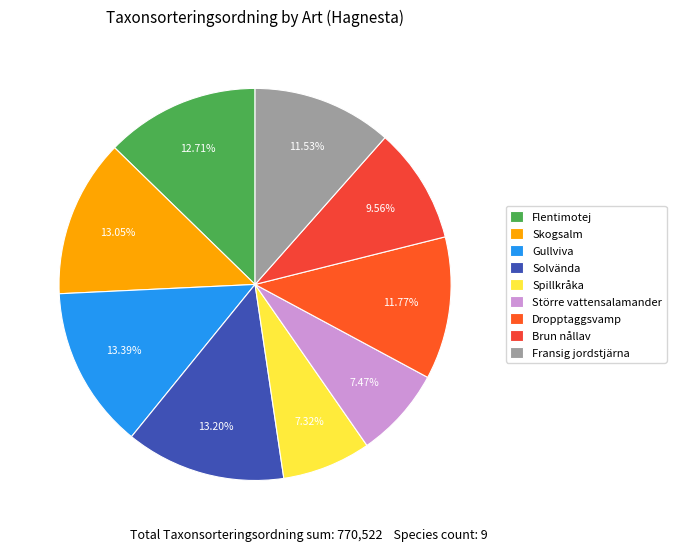

Is Solvända the majority of the pie?

No